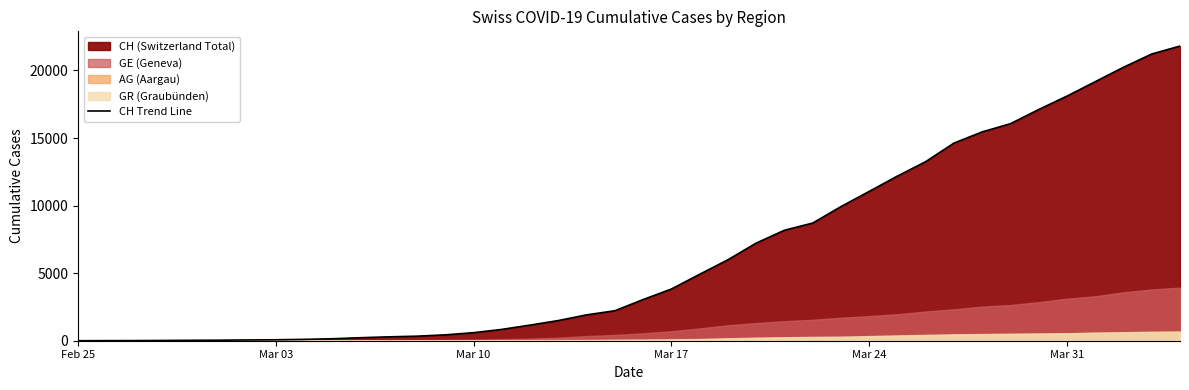

Reading left to right, transcribe all the data shown in this chart.

0	5	9	19	31	38	56	70	100	146	223	287	336	435	595	838	1156	1493	1913	2219	3047	3825	4917	5989	7224	8173	8707	9923	11048	12184	13251	14624	15454	16060	17110	18102	19168	20235	21217	21804